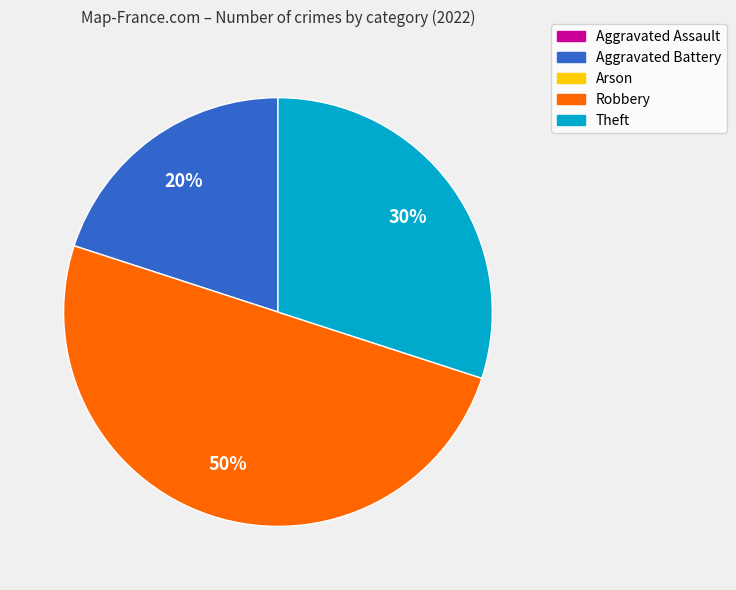

To the nearest percent, what is the average slice percentage?

33%